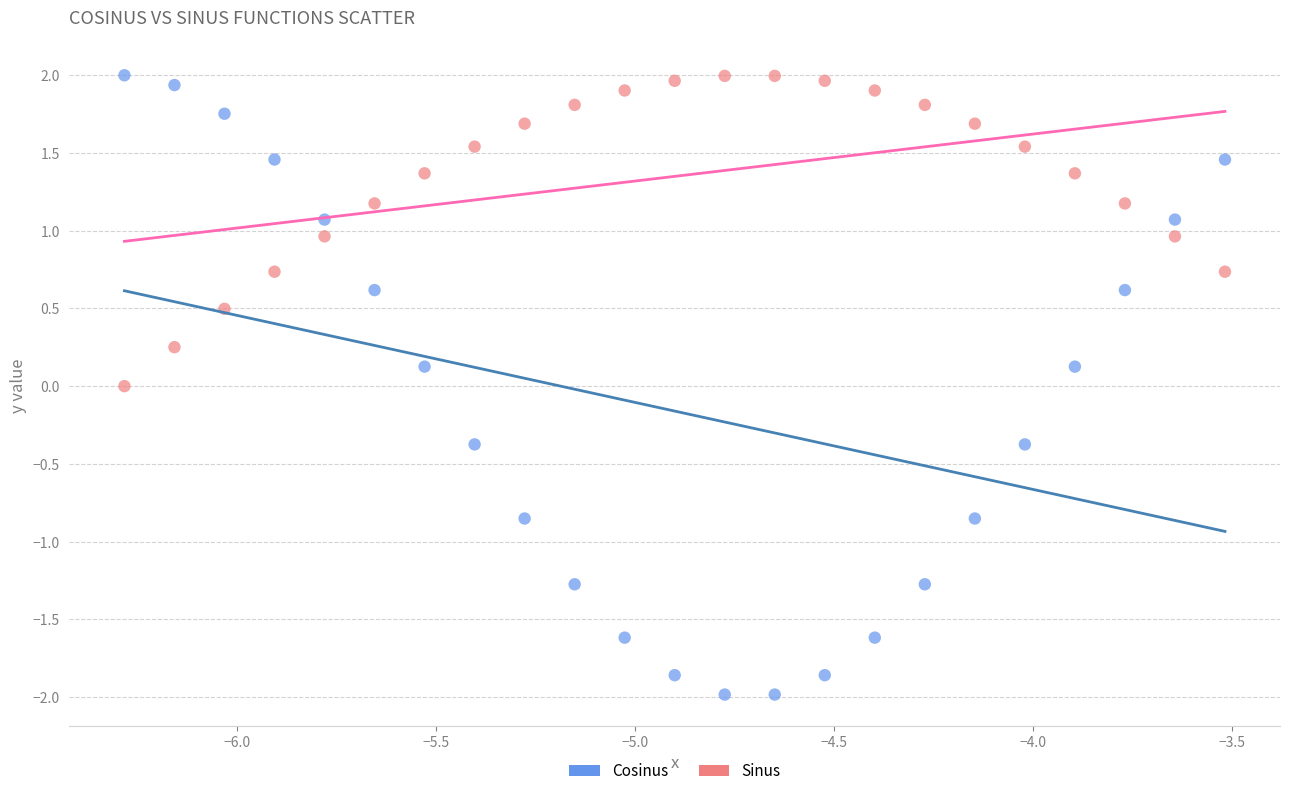

Which series has the widest spread of Y values?

Cosinus